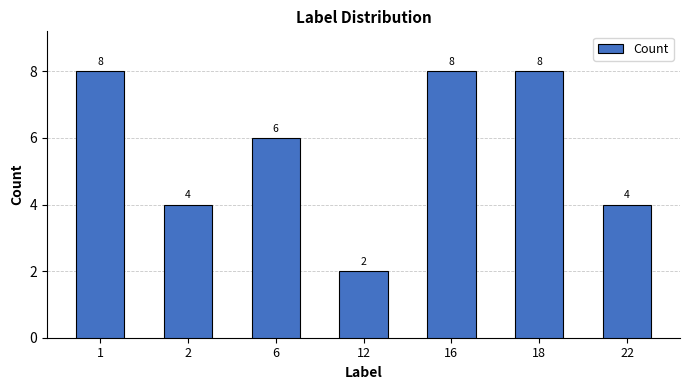

What is the maximum value shown in the chart?

8